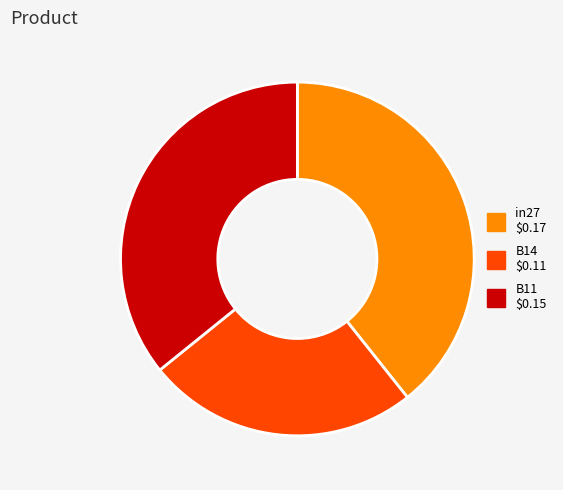

What is the smallest slice in the pie chart?

B14